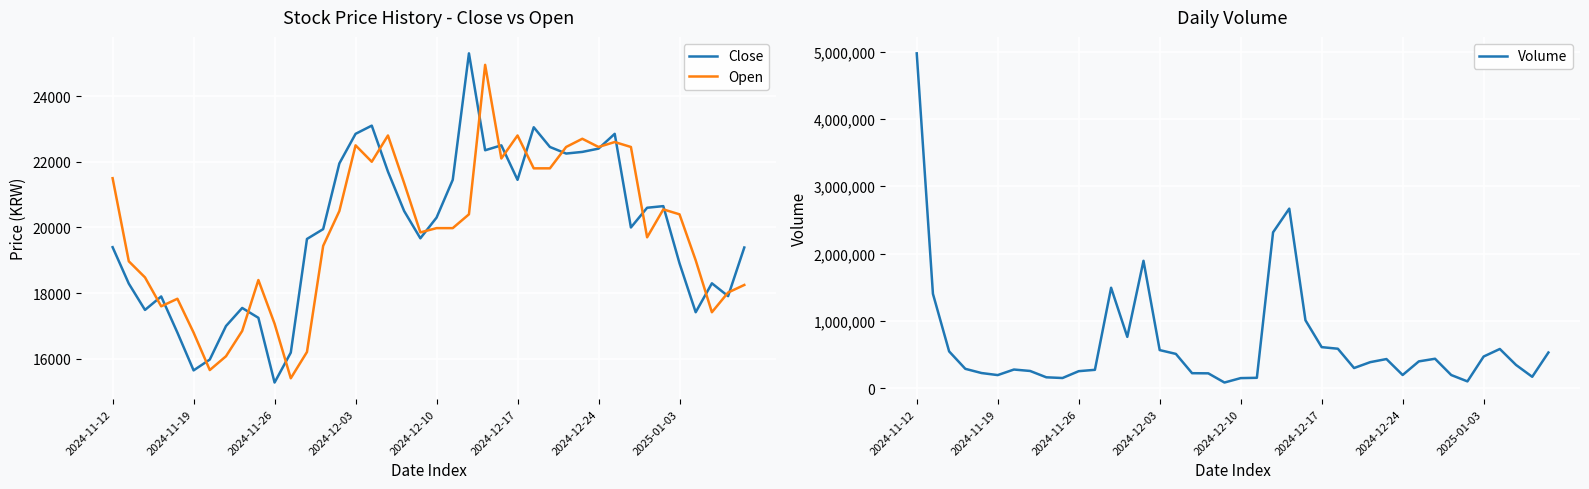

True or false: Volume has a value of 167870 at 38.

True